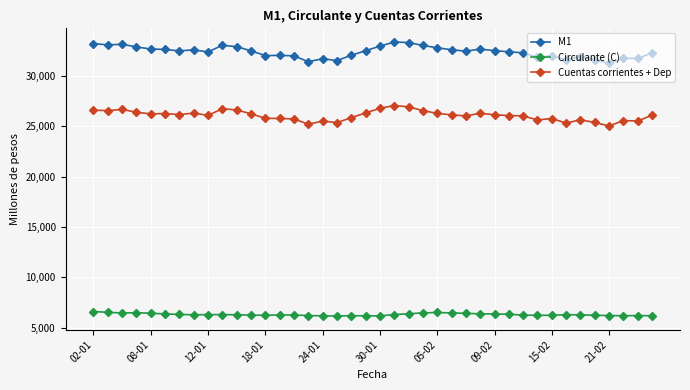

What is the value of the Circulante (C) point at the 33rd from the left?

6239